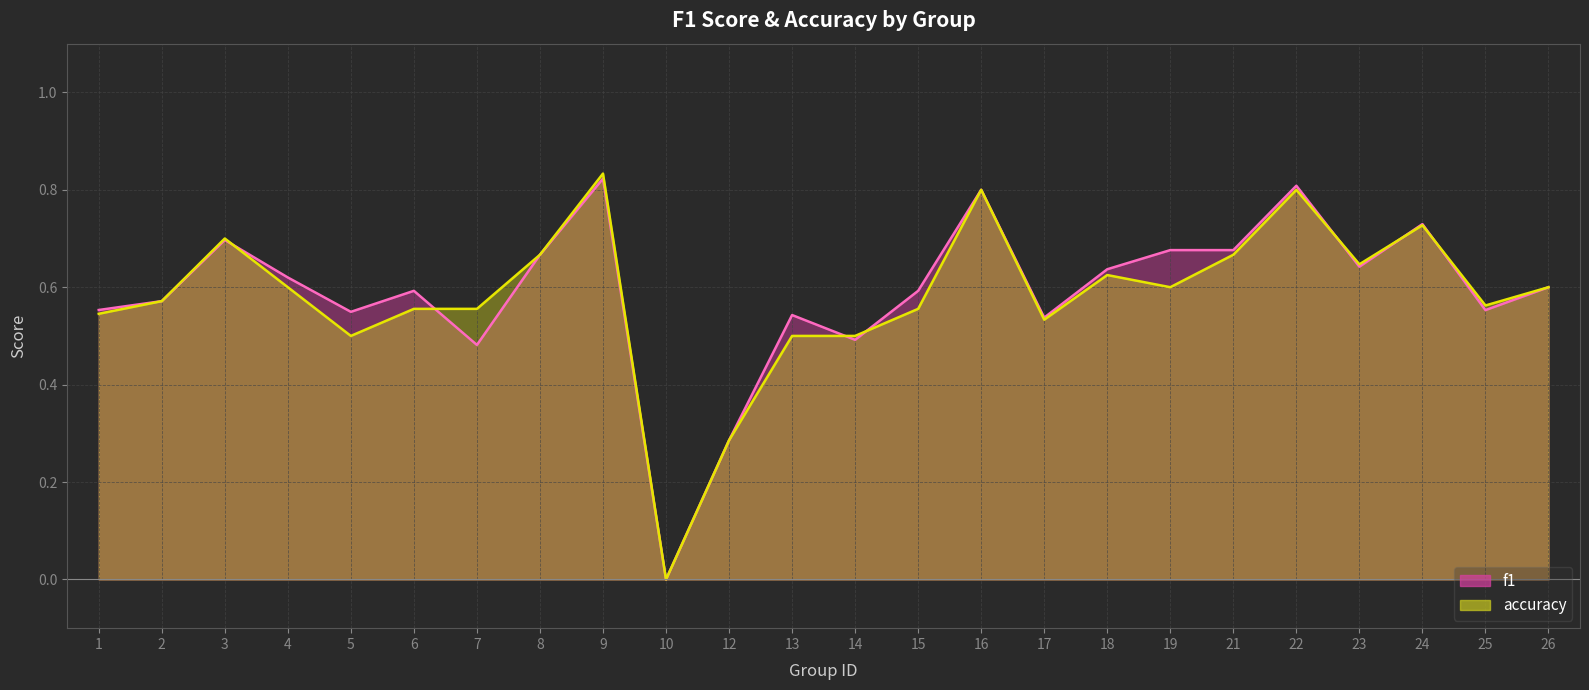

Which category has the lowest value in the f1 series?

10